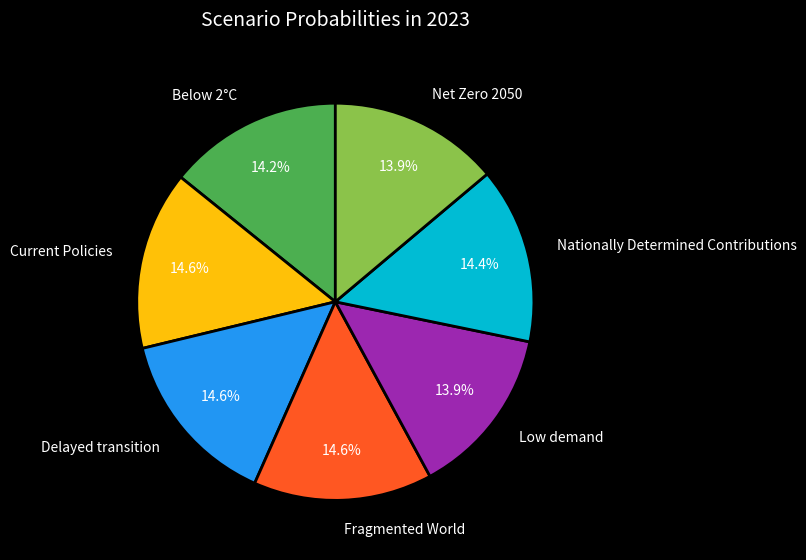

True or false: Net Zero 2050 accounts for 27% of the total.

False